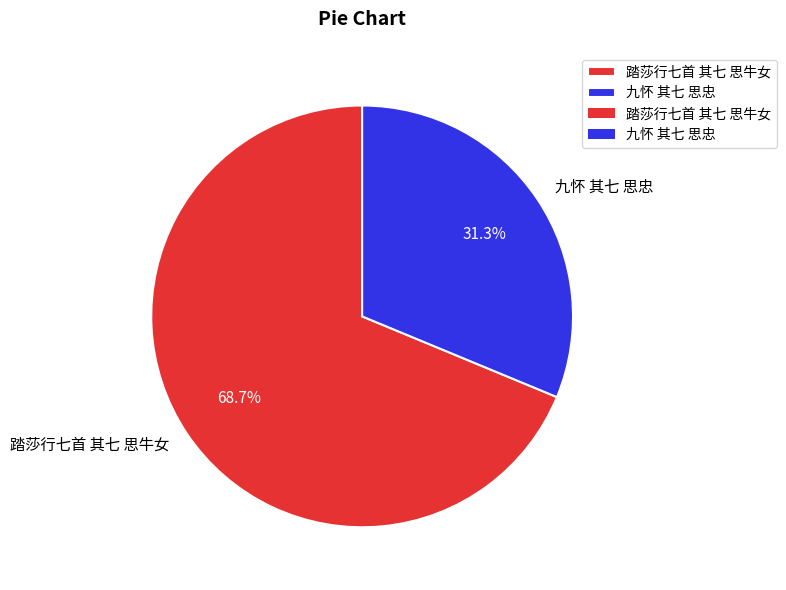

What is the total percentage of 踏莎行七首 其七 思牛女 and 九怀 其七 思忠?

100.0%